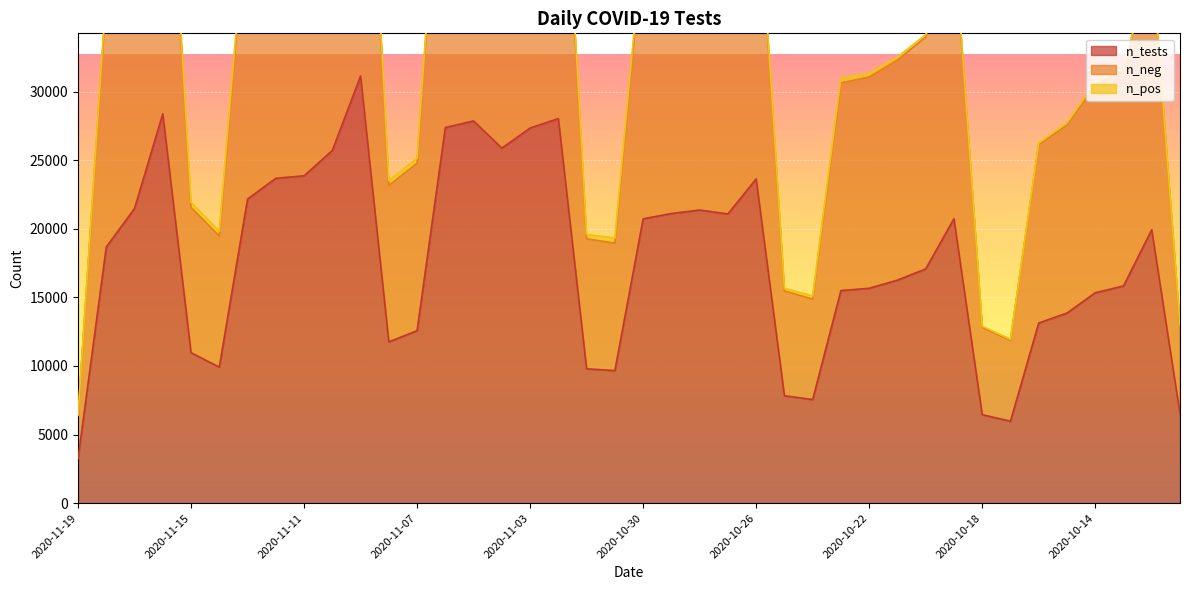

What is the lowest value of the n_tests series?

3225